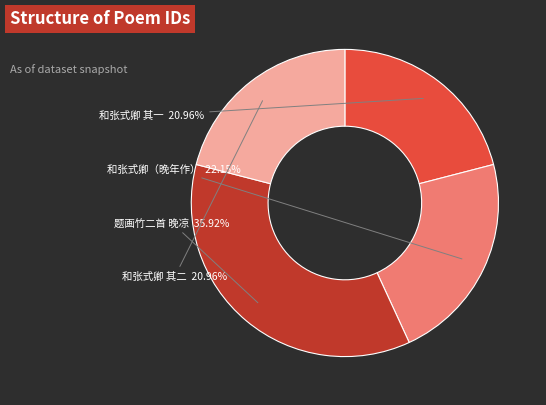

Is there any slice that represents more than half of the pie?

No